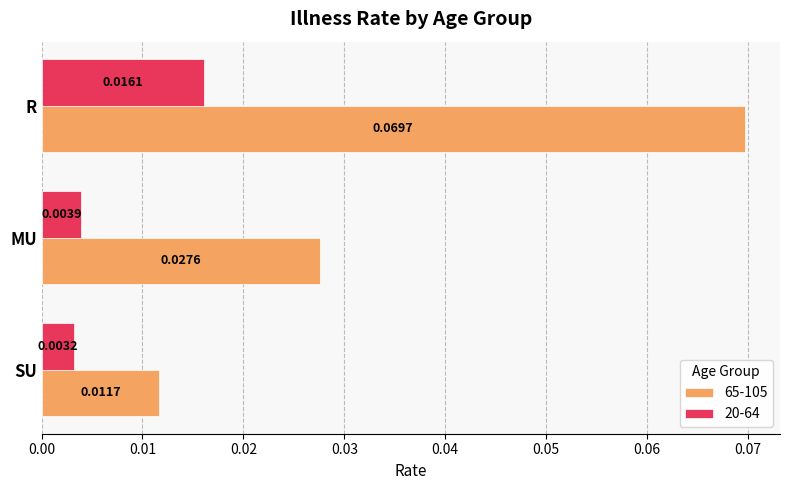

Which category has the highest value in the 20-64 series?

R